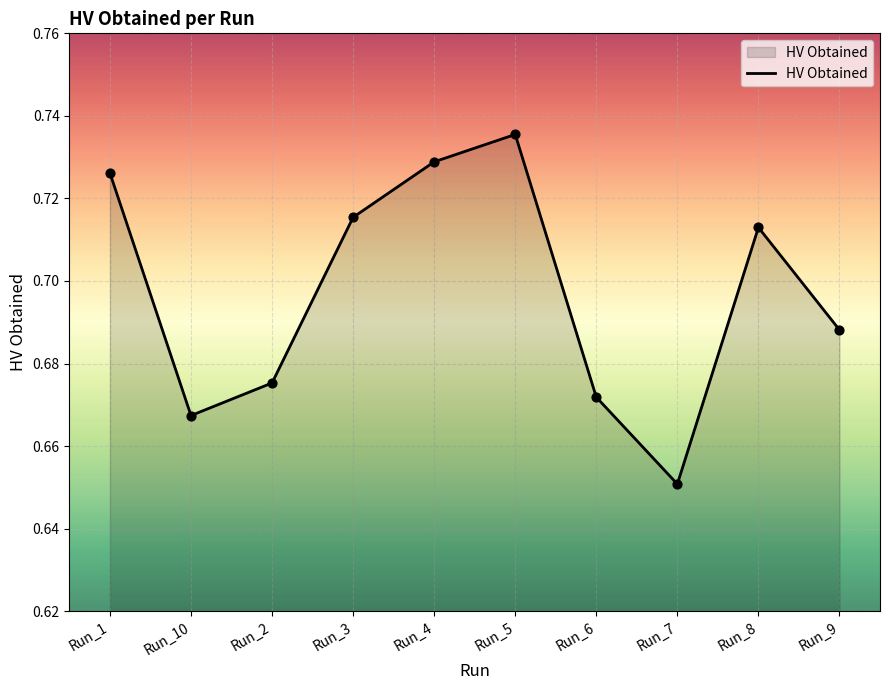

Which has a higher value, Run_10 or Run_8?

Run_8